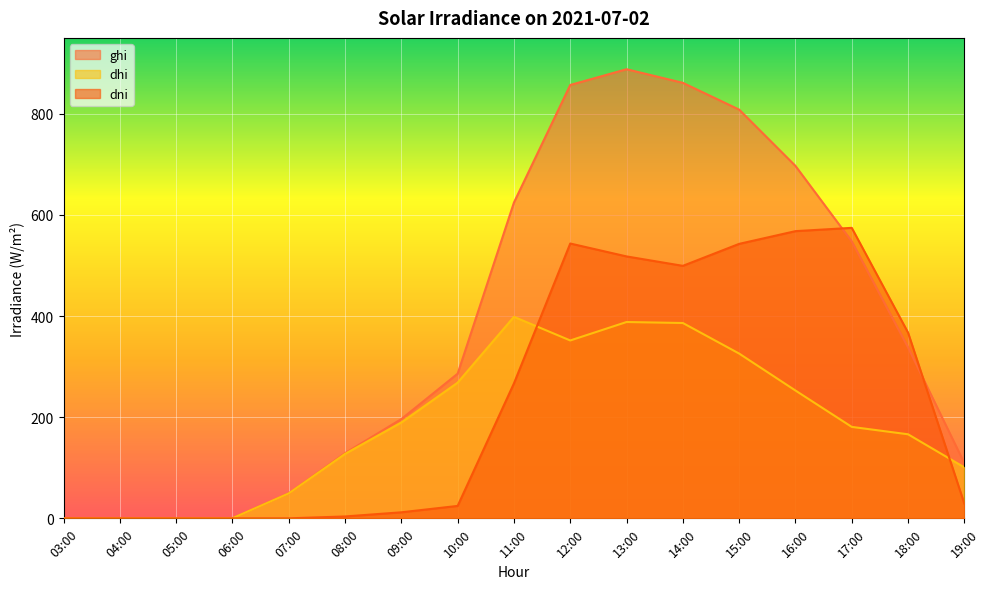

At how many categories does at least one series exceed 265?

9